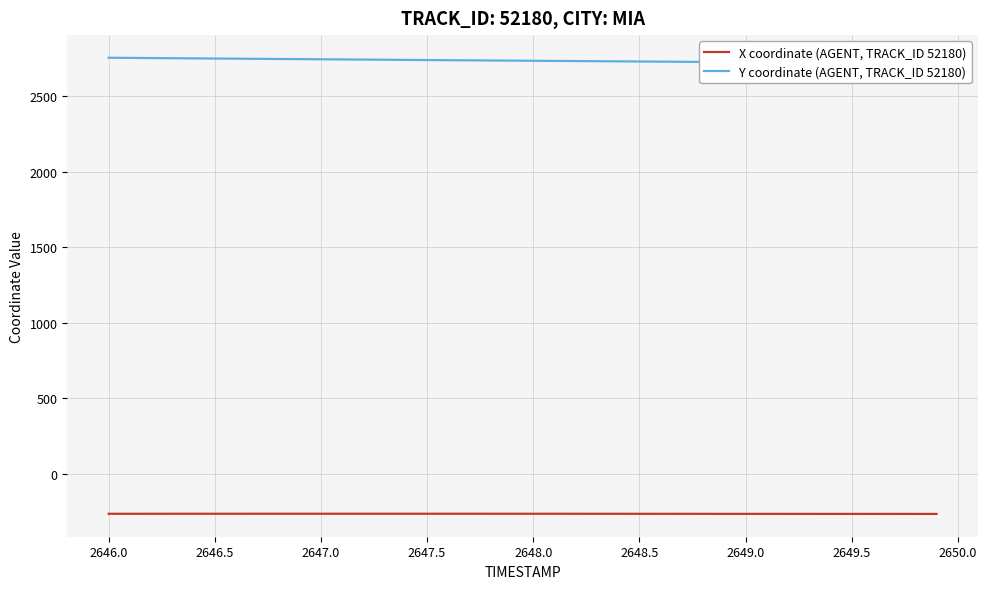

What is the difference between the maximum and second lowest values in the Y coordinate (AGENT, TRACK_ID 52180) series?

37.1